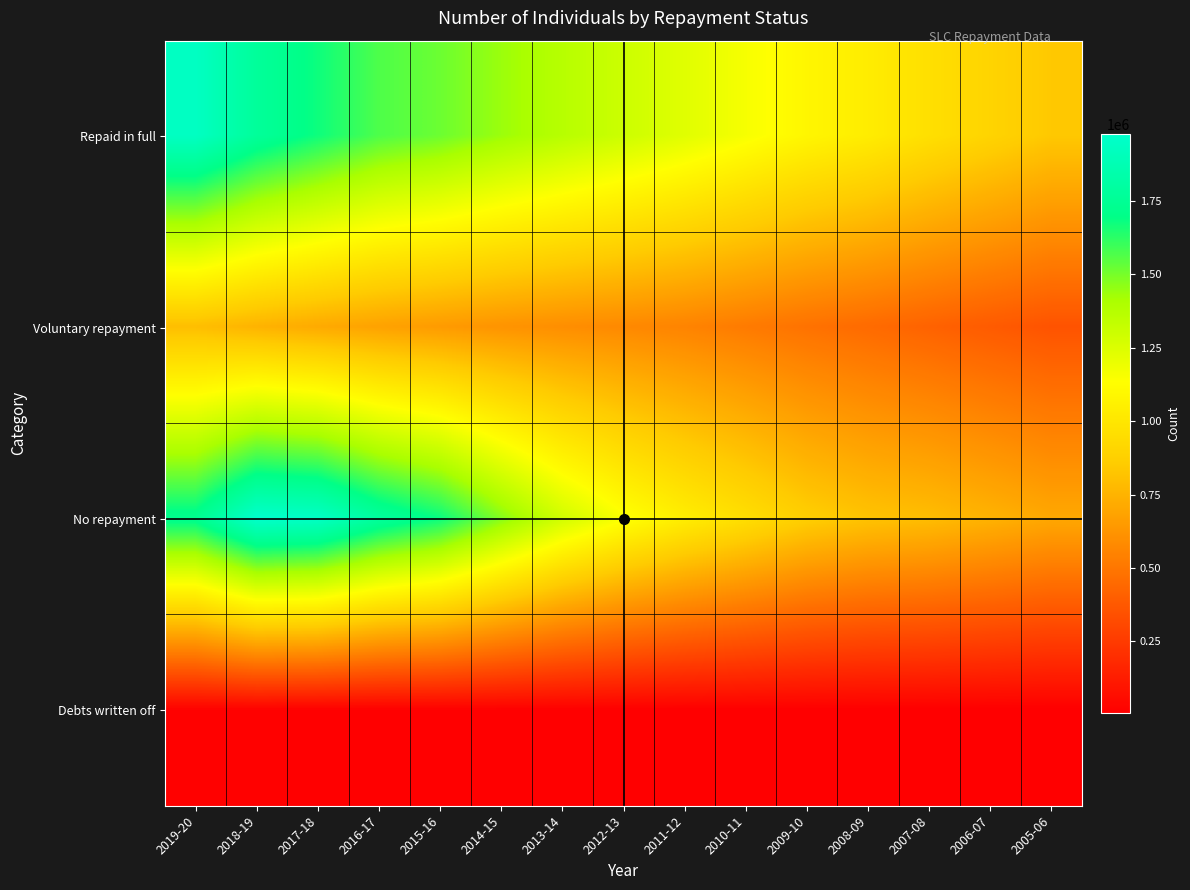

At which category does the chart reach its peak across all series?

2018-19